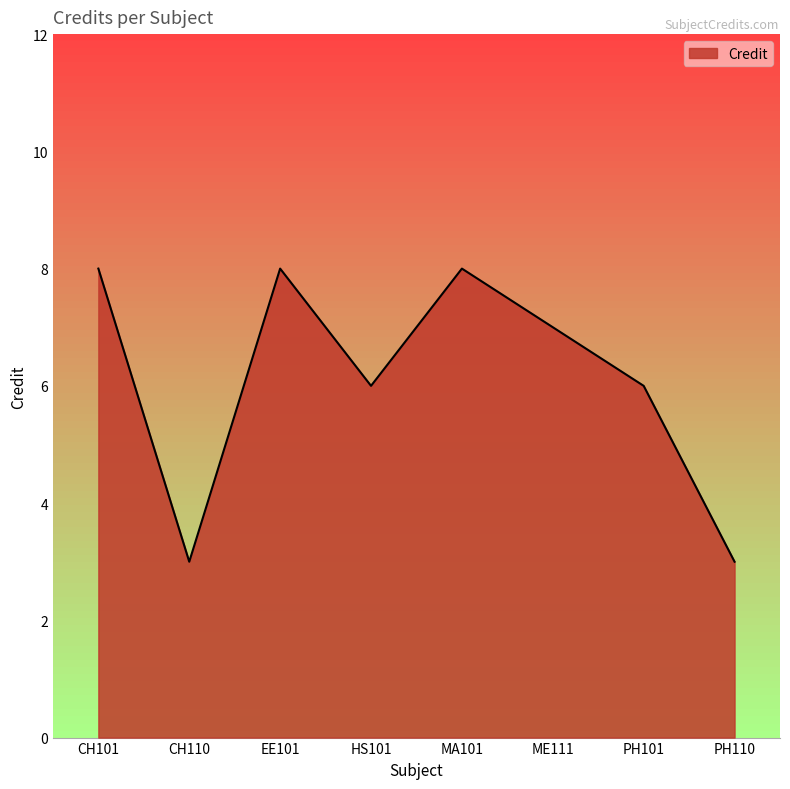

True or false: the data has more than 2 interior local peaks.

False